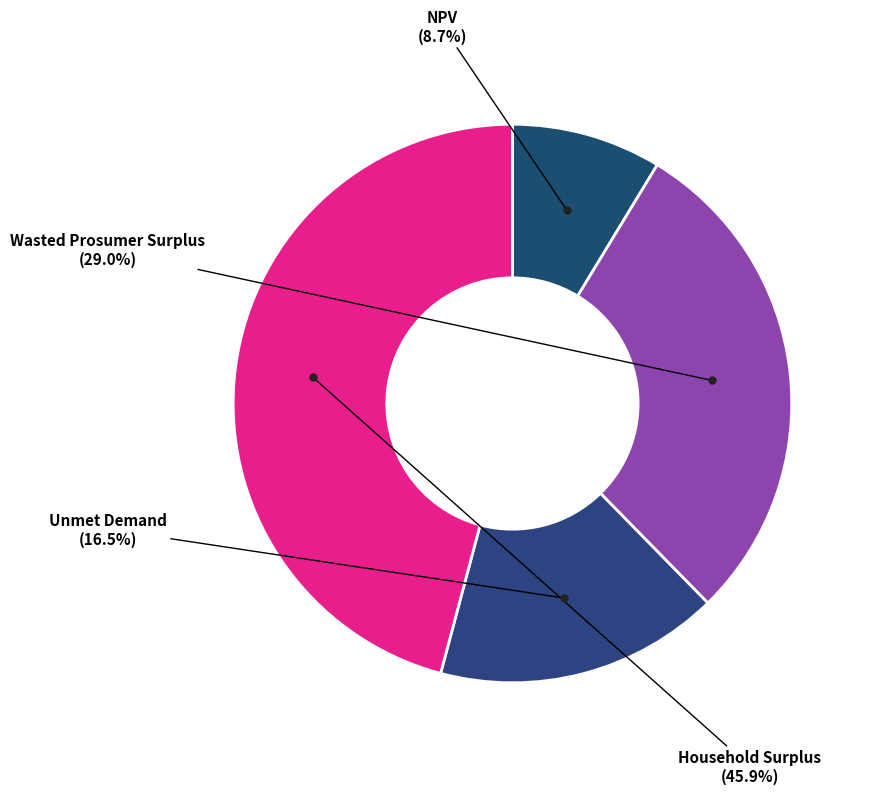

Count the number of slices in the pie.

4